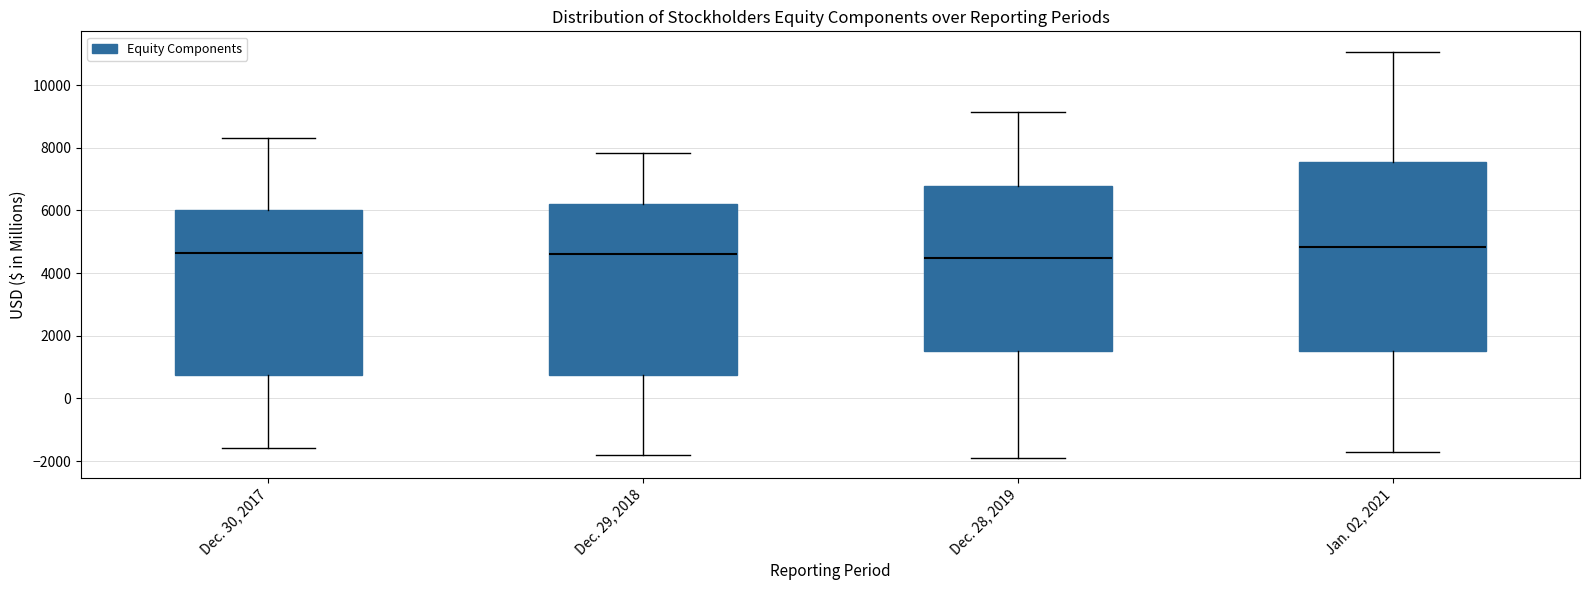

Reading left to right, transcribe this box plot: for each box, give where its median line is, the range the box spans, and where its two whiskers end, as read against the y-axis. The values are not printed on the chart, so give them approximately, as read against the axis.

Dec. 30, 2017: median 4600, box 800 to 6000, whiskers -1600 to 8400
Dec. 29, 2018: median 4600, box 800 to 6200, whiskers -1800 to 7800
Dec. 28, 2019: median 4400, box 1600 to 6800, whiskers -1800 to 9200
Jan. 02, 2021: median 4800, box 1600 to 7600, whiskers -1800 to 11000